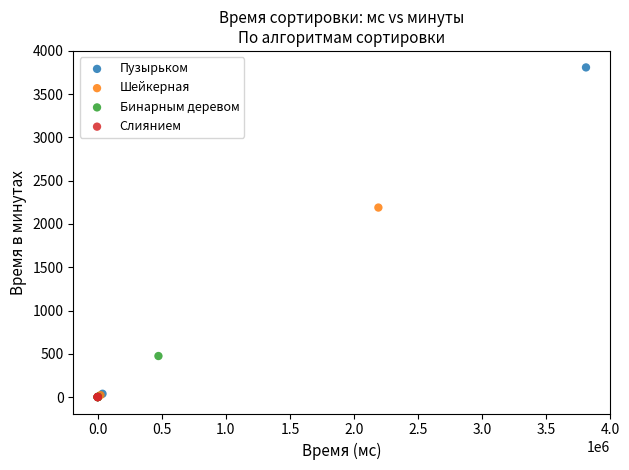

Which series contains the highest Y value?

Пузырьком